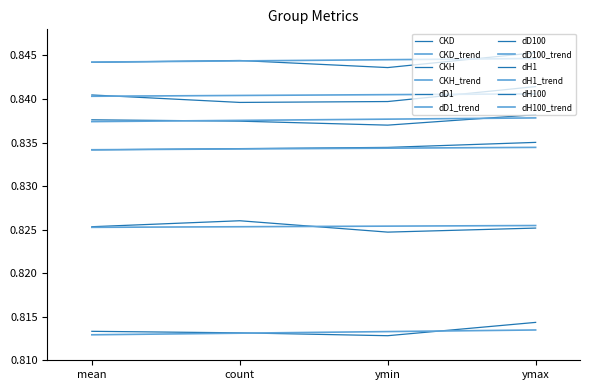

Reading left to right, extract all data points from this chart.

CKD: mean=0.8	count=0.8	ymin=0.8	ymax=0.8
CKH: mean=0.8	count=0.8	ymin=0.8	ymax=0.8
dD1: mean=0.8	count=0.8	ymin=0.8	ymax=0.8
dD100: mean=0.8	count=0.8	ymin=0.8	ymax=0.8
dH1: mean=0.8	count=0.8	ymin=0.8	ymax=0.8
dH100: mean=0.8	count=0.8	ymin=0.8	ymax=0.8